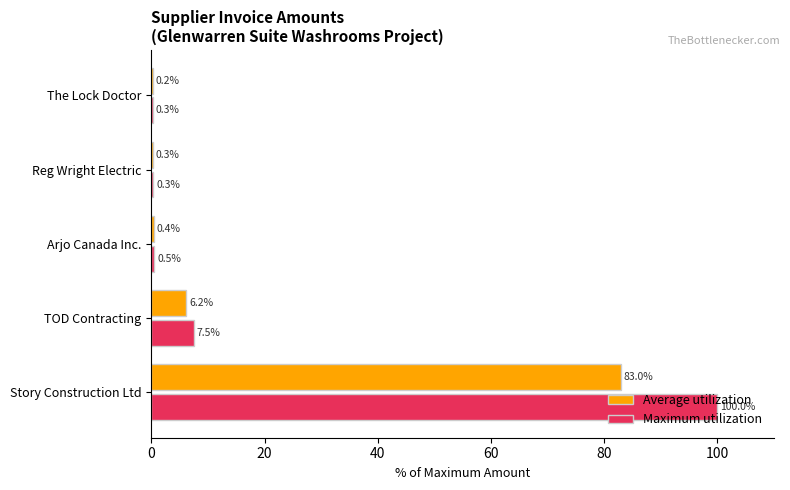

What is the highest value of the Maximum utilization series?

100.0